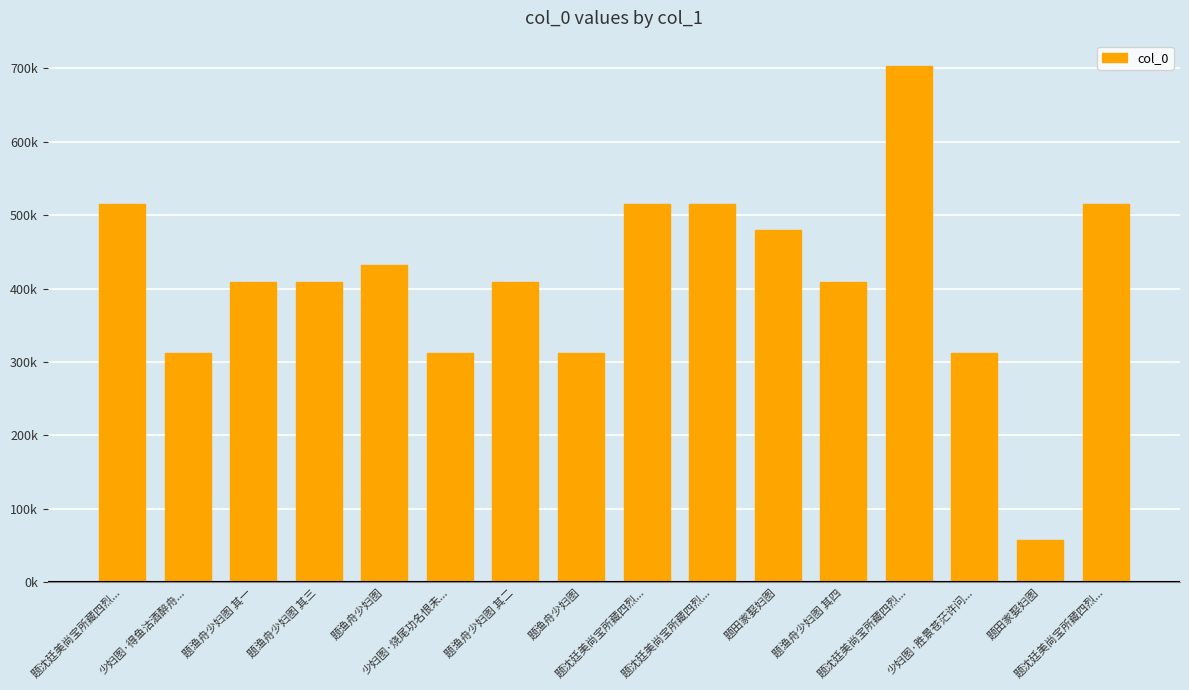

What is the minimum value shown in the chart?

57843